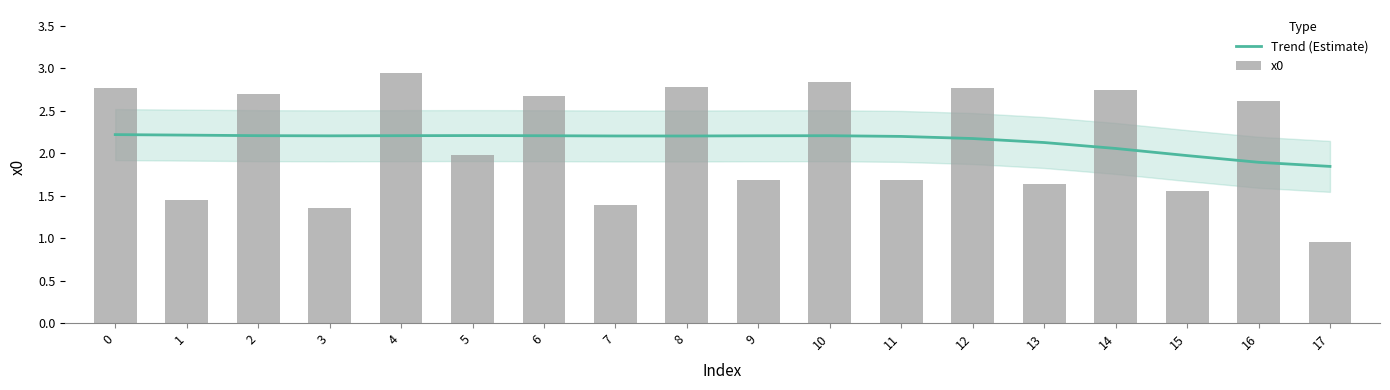

What is the total value across all series at 6?

4.9